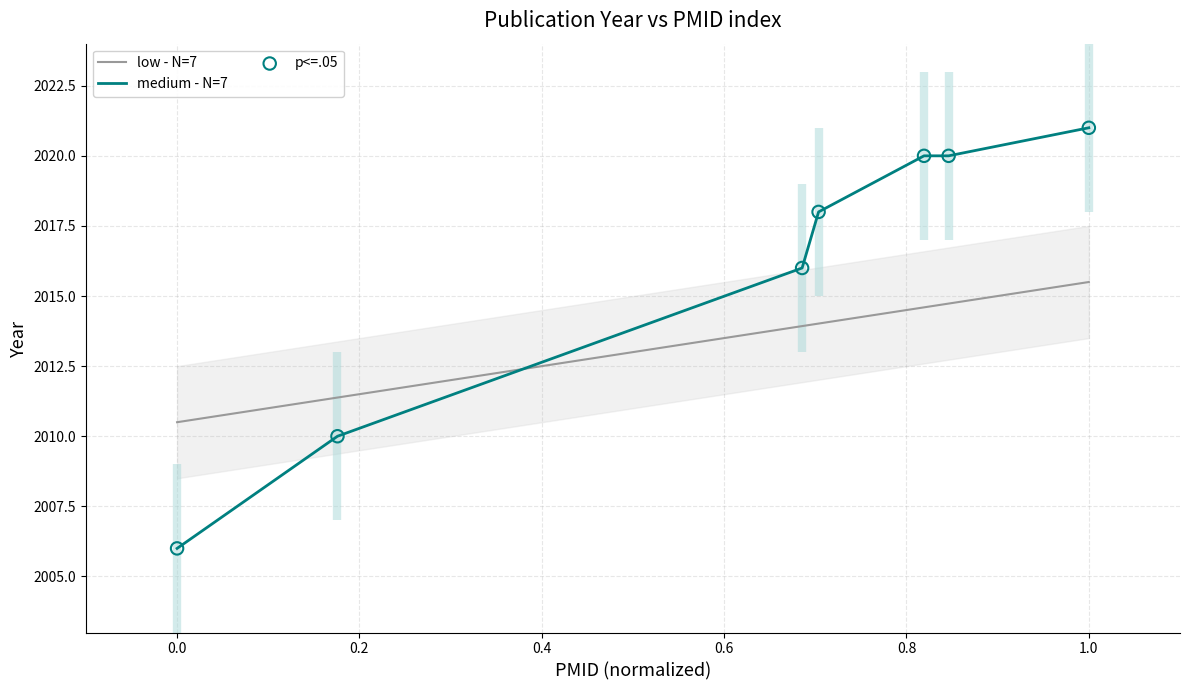

The value of medium - N=7 at 1.0 is 2021.0. True or false?

True